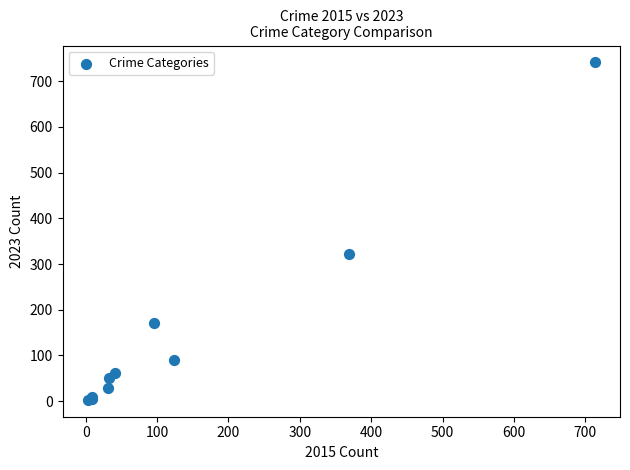

What Y value in the scatter plot is closest to 372?

321